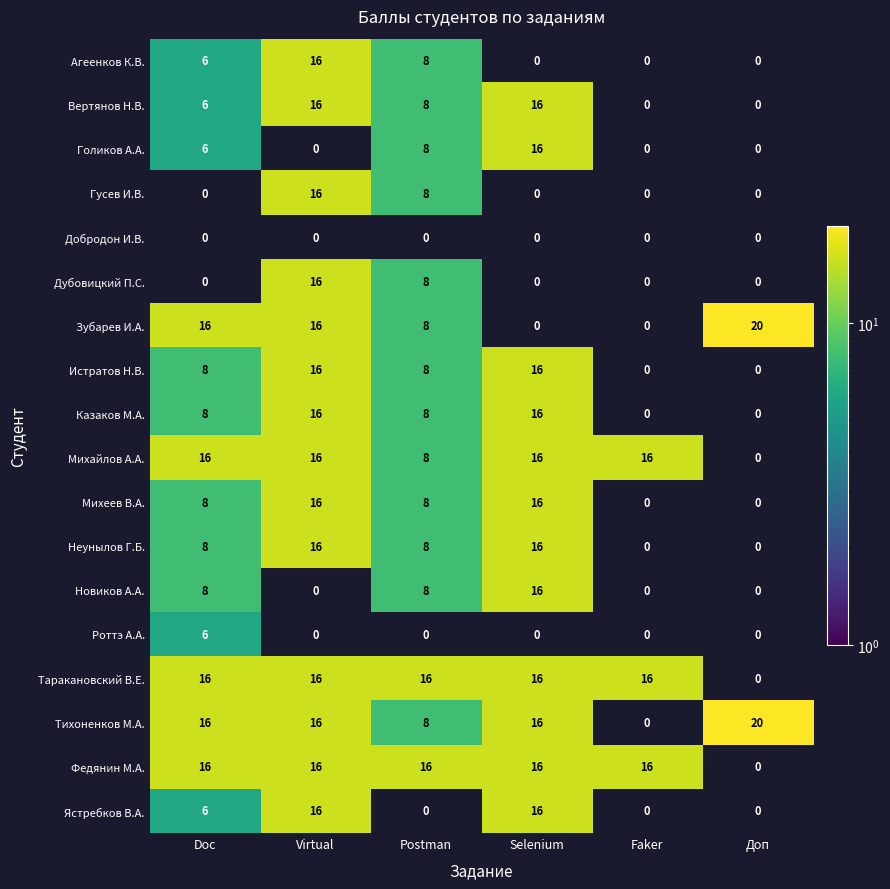

The Казаков М.А. series shows 16 at Selenium. True or false?

True